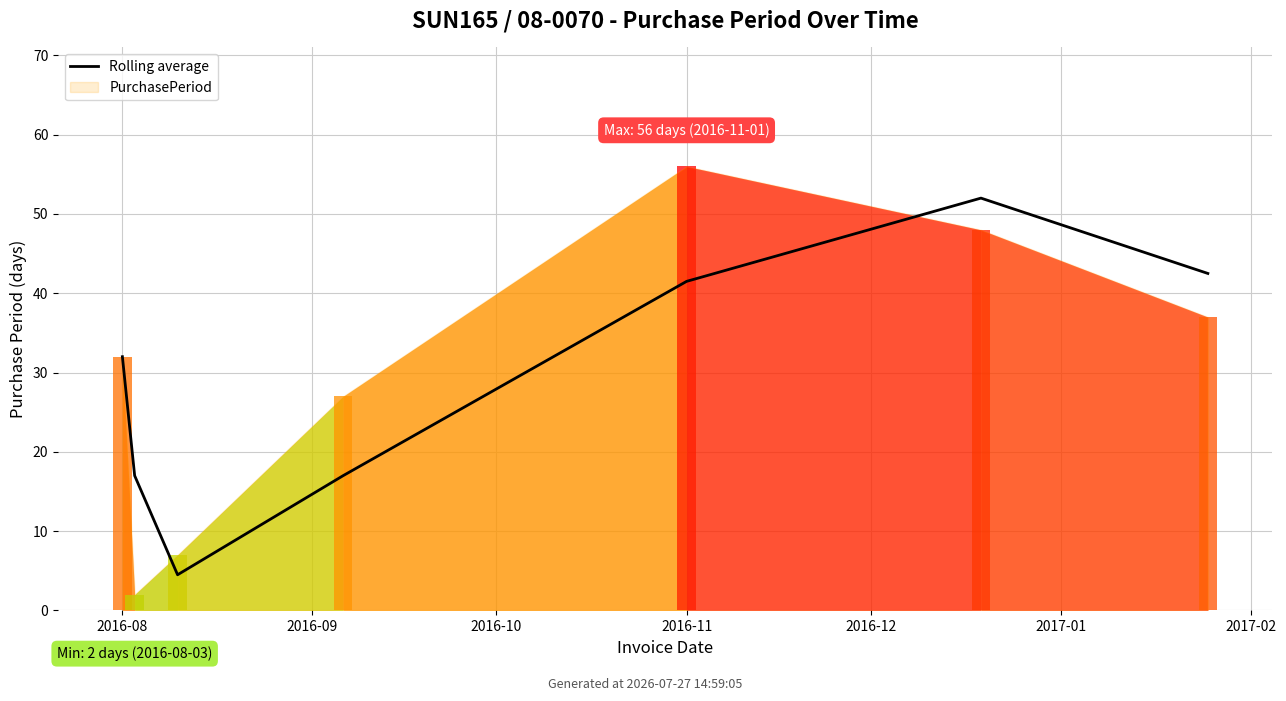

How many bars are there in total?

7